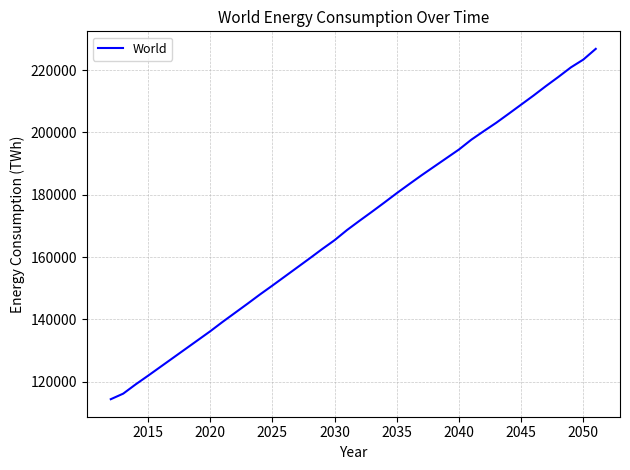

How many values are below 171619?

20